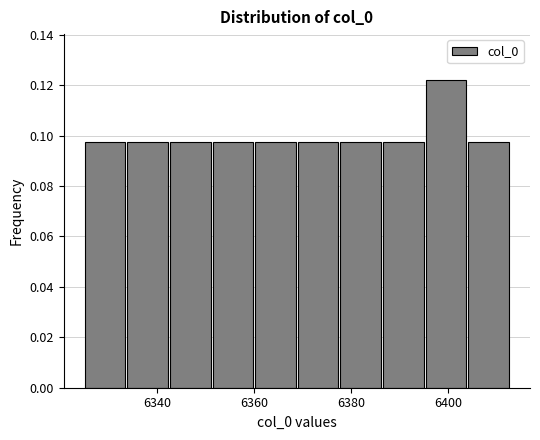

Which range on the x-axis has the tallest bar?

6395.4 to 6404.2